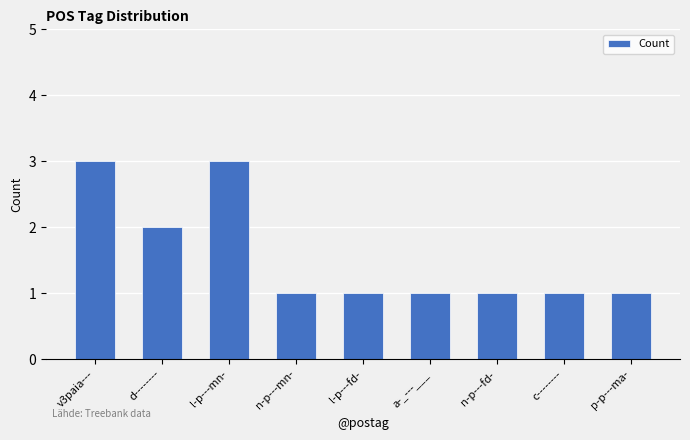

Are the bars grouped side by side (vs. stacked)?

No